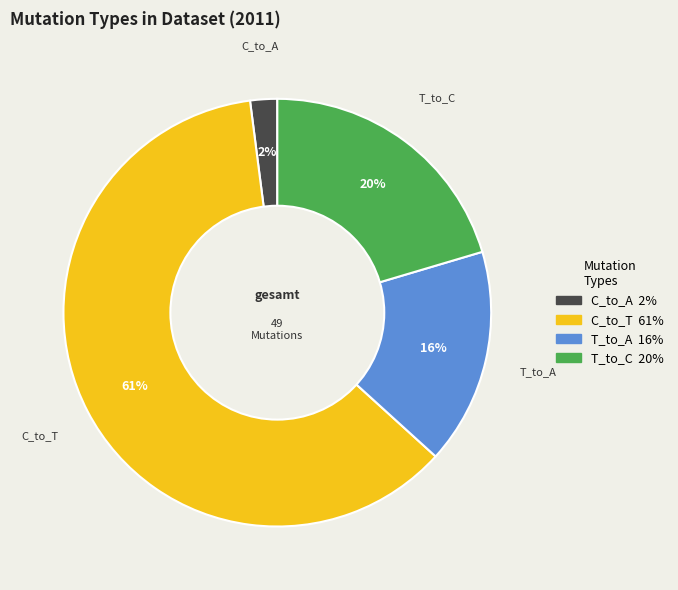

To the nearest percent, what is the average slice percentage?

25%